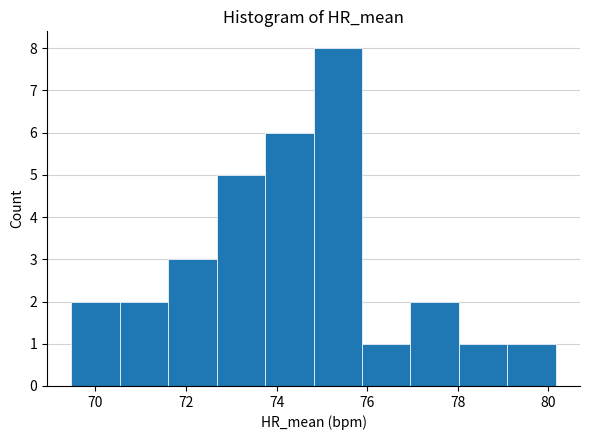

Reading left to right, list every bar in this chart as the range it spans on the x-axis followed by its height. Neither the bar edges nor the heights are printed on the chart, so give them approximately, as read against the axes.

69.4 to 70.6: 2
70.6 to 71.6: 2
71.6 to 72.6: 3
72.6 to 73.8: 5
73.8 to 74.8: 6
74.8 to 75.8: 8
75.8 to 77.0: 1
77.0 to 78.0: 2
78.0 to 79.0: 1
79.0 to 80.2: 1